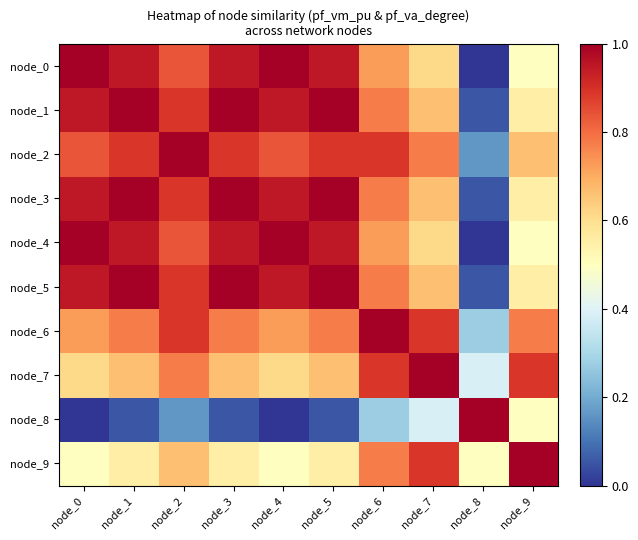

What is the total value across all series at node_5?

7.8